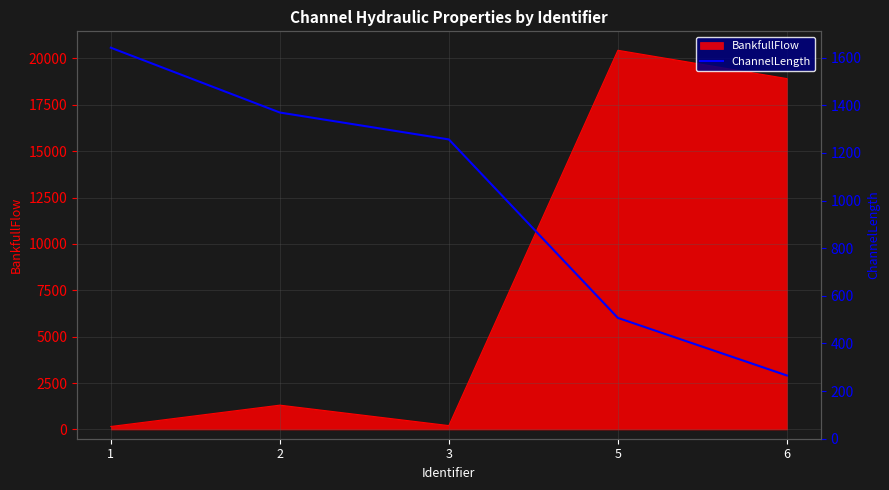

The value of BankfullFlow at 6 is 18912.9. True or false?

True